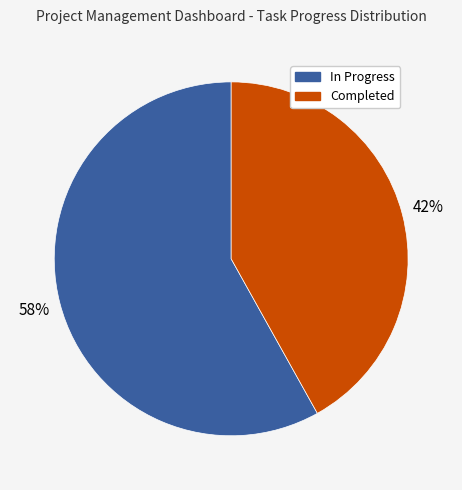

To the nearest percent, what is the difference between the largest and smallest slice percentages?

16%